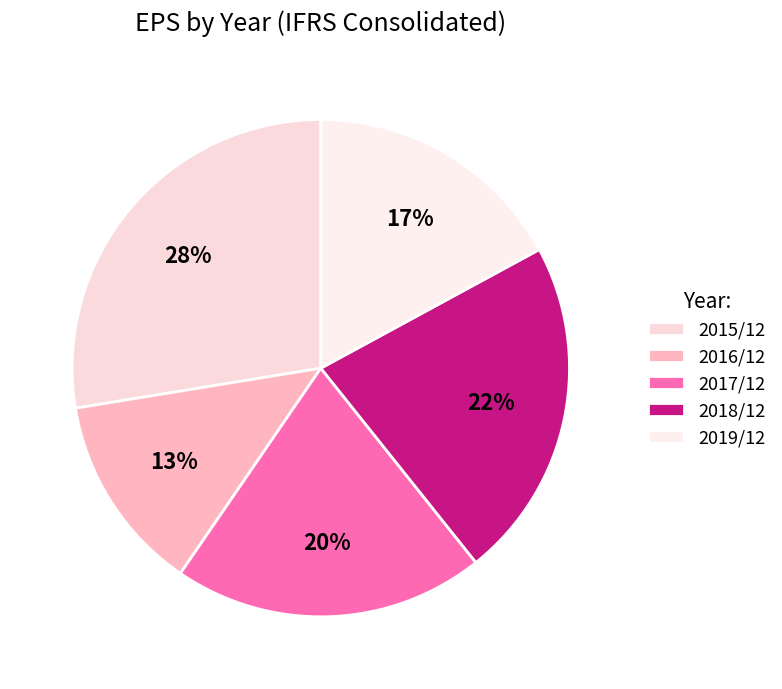

What percentage is the 2018/12 slice, to the nearest percent?

22%